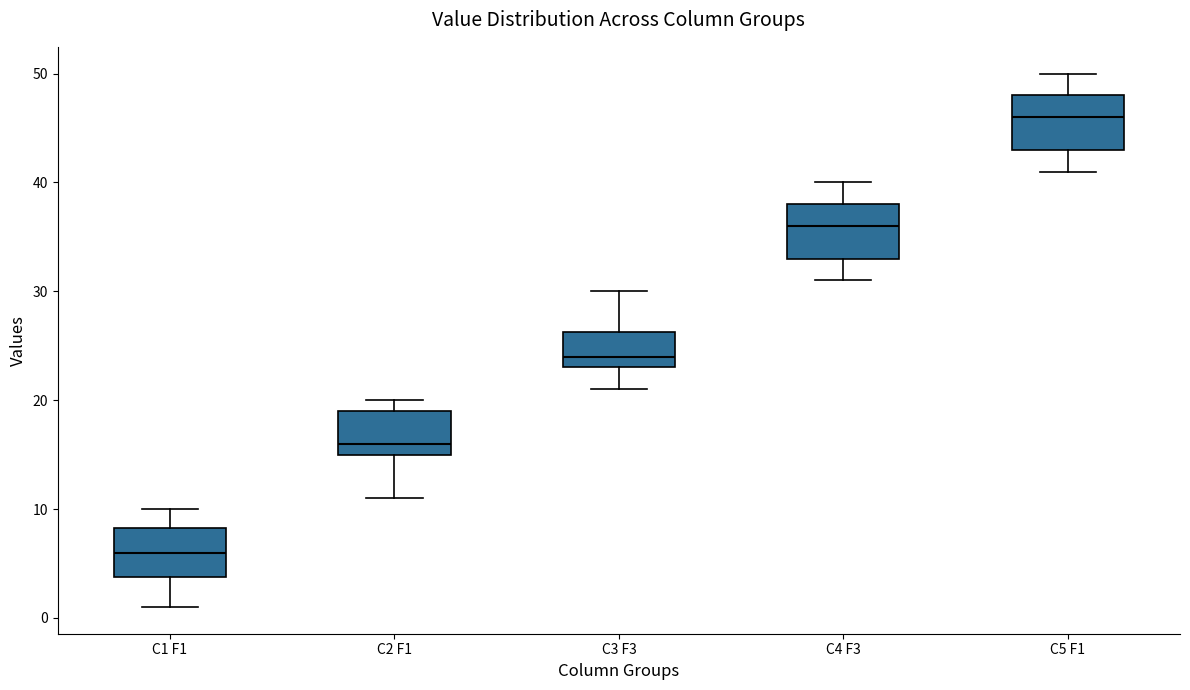

Where is the lower edge of the box for C3 F3 on the y-axis? The values are not printed on the chart, so give them approximately, as read against the axis.

23